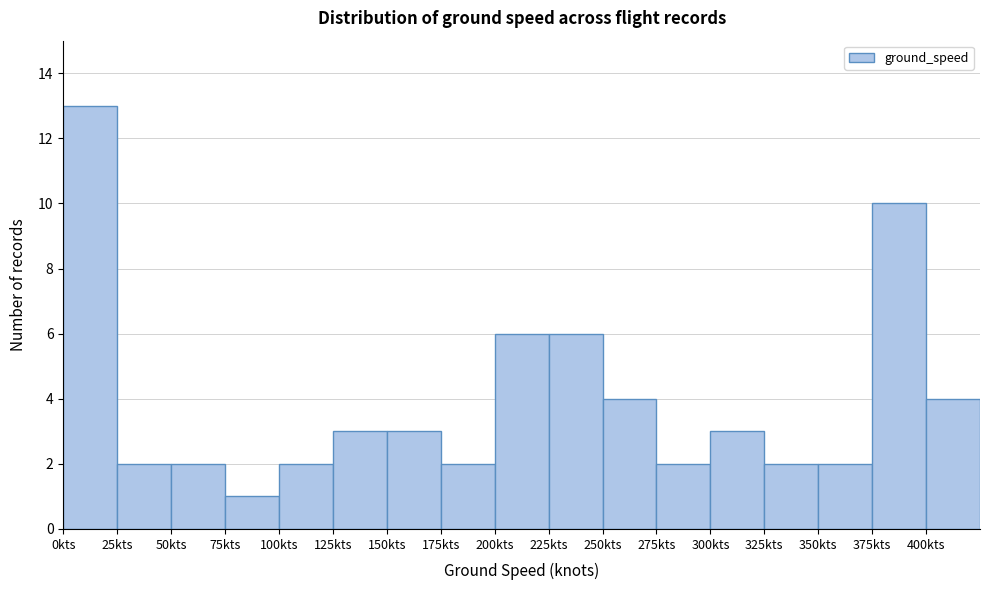

Reading left to right, list every bar in this chart as the range it spans on the x-axis followed by its height. The values are not printed on the chart, so give them approximately, as read against the axis.

0 to 25: 13
25 to 50: 2
50 to 75: 2
75 to 100: 1
100 to 125: 2
125 to 150: 3
150 to 175: 3
175 to 200: 2
200 to 225: 6
225 to 250: 6
250 to 275: 4
275 to 300: 2
300 to 325: 3
325 to 350: 2
350 to 375: 2
375 to 400: 10
400 to 425: 4